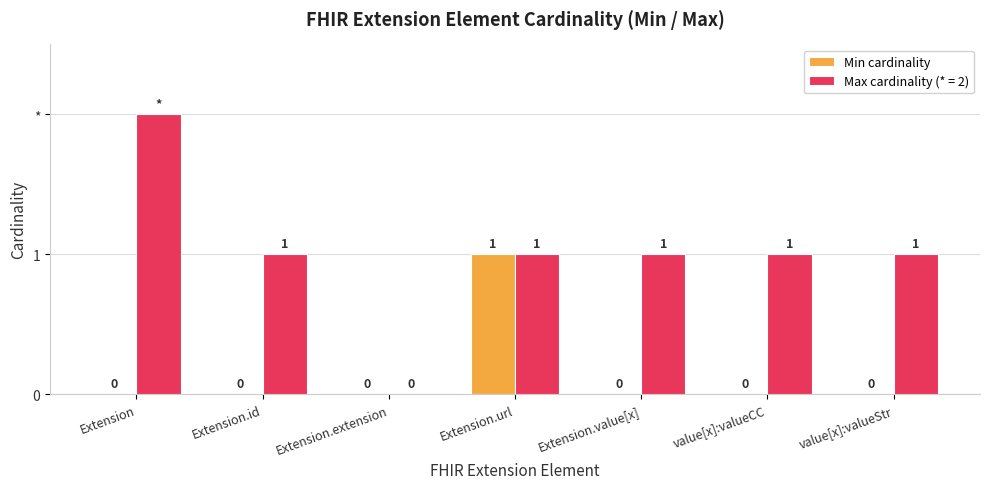

Are the bars grouped side by side (vs. stacked)?

Yes